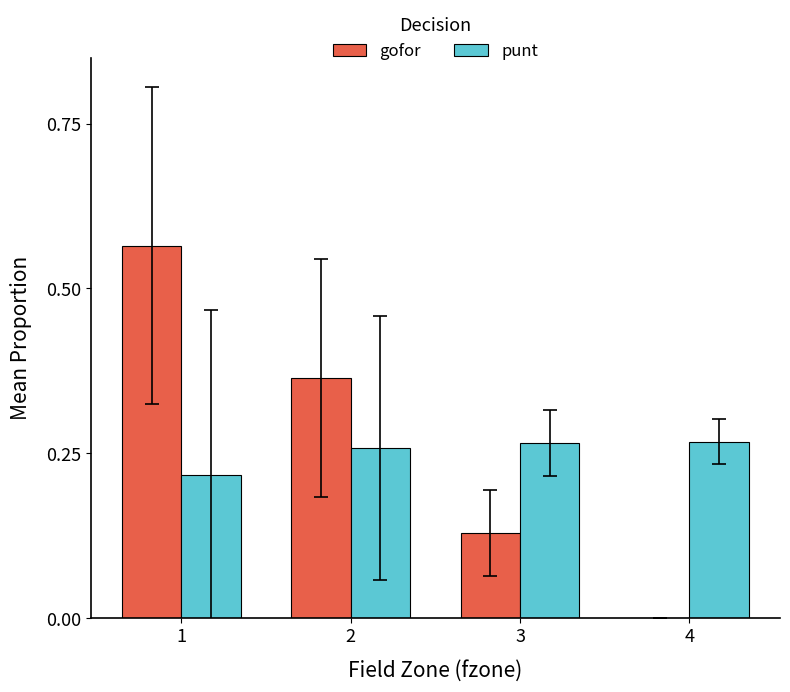

At which category is the sum across all series the highest?

1